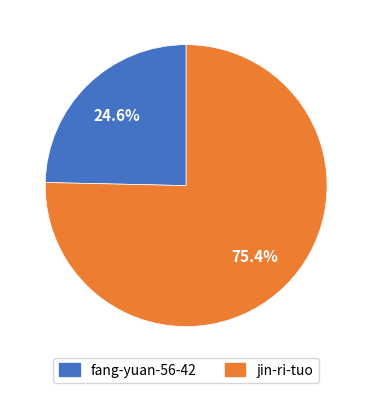

What portion of the pie excludes jin-ri-tuo?

24.6%